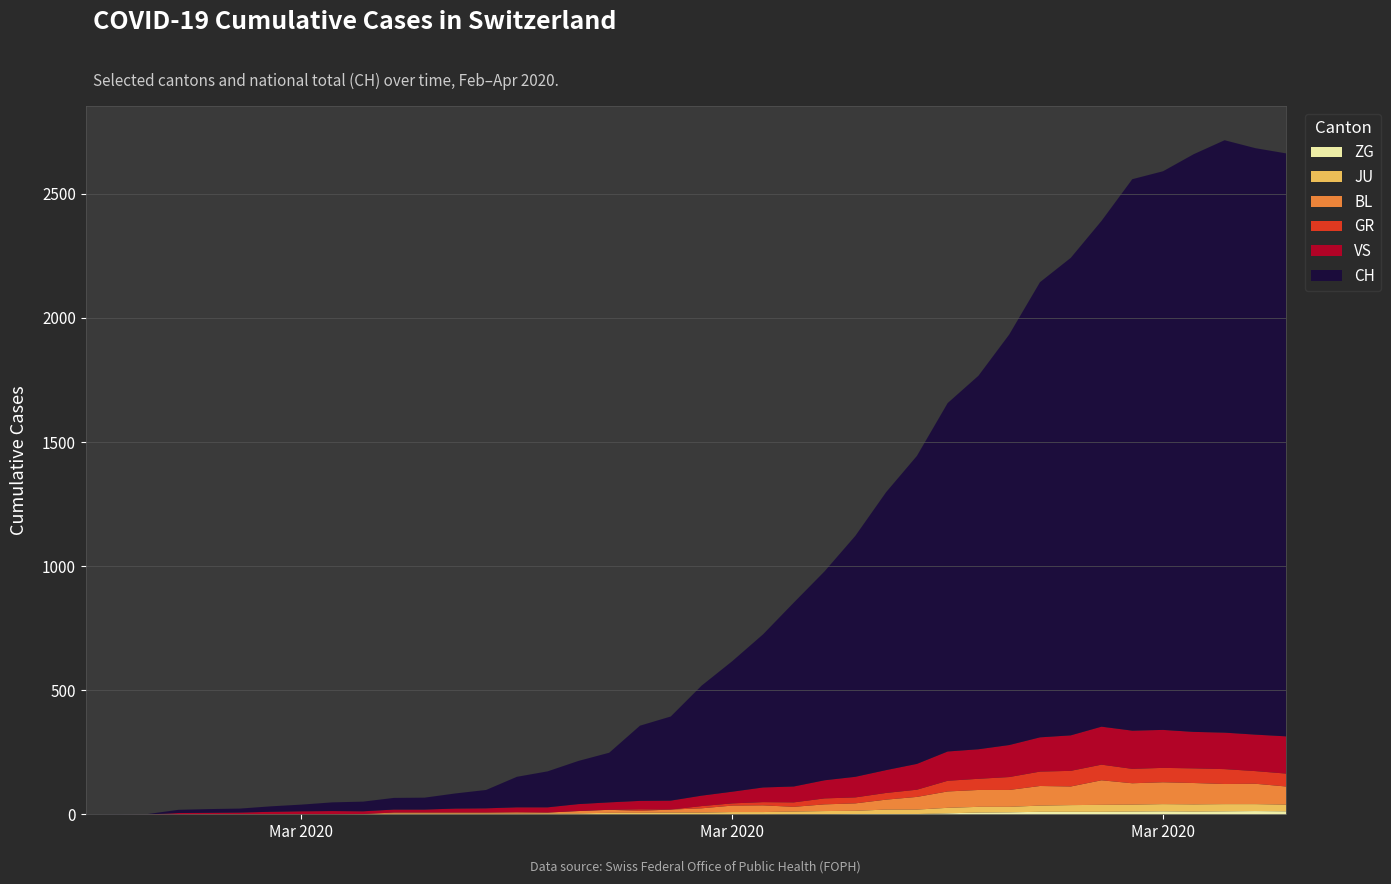

Reading left to right, list all the values displayed in this chart.

ZG: 2020-02-25=0	2020-02-26=0	2020-02-27=0	2020-02-28=0	2020-02-29=0	2020-03-01=0	2020-03-02=0	2020-03-03=0	2020-03-04=0	2020-03-05=0	2020-03-06=0	2020-03-07=0	2020-03-08=0	2020-03-09=0	2020-03-10=0	2020-03-11=0	2020-03-12=0	2020-03-13=0	2020-03-14=0	2020-03-15=0	2020-03-16=0	2020-03-17=0	2020-03-18=0	2020-03-19=1	2020-03-20=1	2020-03-21=3	2020-03-22=3	2020-03-23=3	2020-03-24=6	2020-03-25=9	2020-03-26=10	2020-03-27=12	2020-03-28=12	2020-03-29=12	2020-03-30=13	2020-03-31=14	2020-04-01=13	2020-04-02=14	2020-04-03=15	2020-04-04=14
JU: 2020-02-25=0	2020-02-26=0	2020-02-27=1	2020-02-28=1	2020-02-29=1	2020-03-01=1	2020-03-02=1	2020-03-03=1	2020-03-04=1	2020-03-05=2	2020-03-06=5	2020-03-07=5	2020-03-08=5	2020-03-09=5	2020-03-10=5	2020-03-11=6	2020-03-12=6	2020-03-13=8	2020-03-14=8	2020-03-15=9	2020-03-16=9	2020-03-17=11	2020-03-18=11	2020-03-19=12	2020-03-20=14	2020-03-21=13	2020-03-22=18	2020-03-23=18	2020-03-24=22	2020-03-25=23	2020-03-26=22	2020-03-27=25	2020-03-28=27	2020-03-29=28	2020-03-30=28	2020-03-31=29	2020-04-01=29	2020-04-02=29	2020-04-03=28	2020-04-04=27
BL: 2020-02-25=0	2020-02-26=0	2020-02-27=0	2020-02-28=0	2020-02-29=1	2020-03-01=1	2020-03-02=1	2020-03-03=1	2020-03-04=1	2020-03-05=1	2020-03-06=4	2020-03-07=4	2020-03-08=4	2020-03-09=4	2020-03-10=5	2020-03-11=3	2020-03-12=9	2020-03-13=12	2020-03-14=8	2020-03-15=12	2020-03-16=17	2020-03-17=26	2020-03-18=27	2020-03-19=19	2020-03-20=27	2020-03-21=30	2020-03-22=40	2020-03-23=51	2020-03-24=66	2020-03-25=68	2020-03-26=68	2020-03-27=79	2020-03-28=75	2020-03-29=99	2020-03-30=86	2020-03-31=88	2020-04-01=86	2020-04-02=81	2020-04-03=82	2020-04-04=73
GR: 2020-02-25=0	2020-02-26=0	2020-02-27=0	2020-02-28=0	2020-02-29=0	2020-03-01=0	2020-03-02=0	2020-03-03=0	2020-03-04=0	2020-03-05=0	2020-03-06=0	2020-03-07=0	2020-03-08=0	2020-03-09=0	2020-03-10=0	2020-03-11=0	2020-03-12=0	2020-03-13=0	2020-03-14=6	2020-03-15=0	2020-03-16=9	2020-03-17=9	2020-03-18=13	2020-03-19=18	2020-03-20=24	2020-03-21=24	2020-03-22=27	2020-03-23=29	2020-03-24=43	2020-03-25=45	2020-03-26=52	2020-03-27=58	2020-03-28=63	2020-03-29=63	2020-03-30=58	2020-03-31=58	2020-04-01=59	2020-04-02=60	2020-04-03=51	2020-04-04=52
VS: 2020-02-25=0	2020-02-26=0	2020-02-27=0	2020-02-28=6	2020-02-29=6	2020-03-01=7	2020-03-02=10	2020-03-03=12	2020-03-04=13	2020-03-05=11	2020-03-06=12	2020-03-07=12	2020-03-08=16	2020-03-09=17	2020-03-10=20	2020-03-11=21	2020-03-12=28	2020-03-13=30	2020-03-14=34	2020-03-15=36	2020-03-16=42	2020-03-17=47	2020-03-18=59	2020-03-19=64	2020-03-20=73	2020-03-21=83	2020-03-22=92	2020-03-23=104	2020-03-24=118	2020-03-25=119	2020-03-26=129	2020-03-27=138	2020-03-28=143	2020-03-29=153	2020-03-30=154	2020-03-31=153	2020-04-01=147	2020-04-02=147	2020-04-03=147	2020-04-04=150
CH: 2020-02-25=0	2020-02-26=1	2020-02-27=2	2020-02-28=13	2020-02-29=15	2020-03-01=16	2020-03-02=22	2020-03-03=27	2020-03-04=35	2020-03-05=39	2020-03-06=47	2020-03-07=48	2020-03-08=61	2020-03-09=74	2020-03-10=123	2020-03-11=145	2020-03-12=174	2020-03-13=200	2020-03-14=303	2020-03-15=339	2020-03-16=443	2020-03-17=526	2020-03-18=617	2020-03-19=741	2020-03-20=842	2020-03-21=971	2020-03-22=1120	2020-03-23=1241	2020-03-24=1404	2020-03-25=1505	2020-03-26=1654	2020-03-27=1834	2020-03-28=1924	2020-03-29=2038	2020-03-30=2222	2020-03-31=2251	2020-04-01=2328	2020-04-02=2387	2020-04-03=2363	2020-04-04=2349